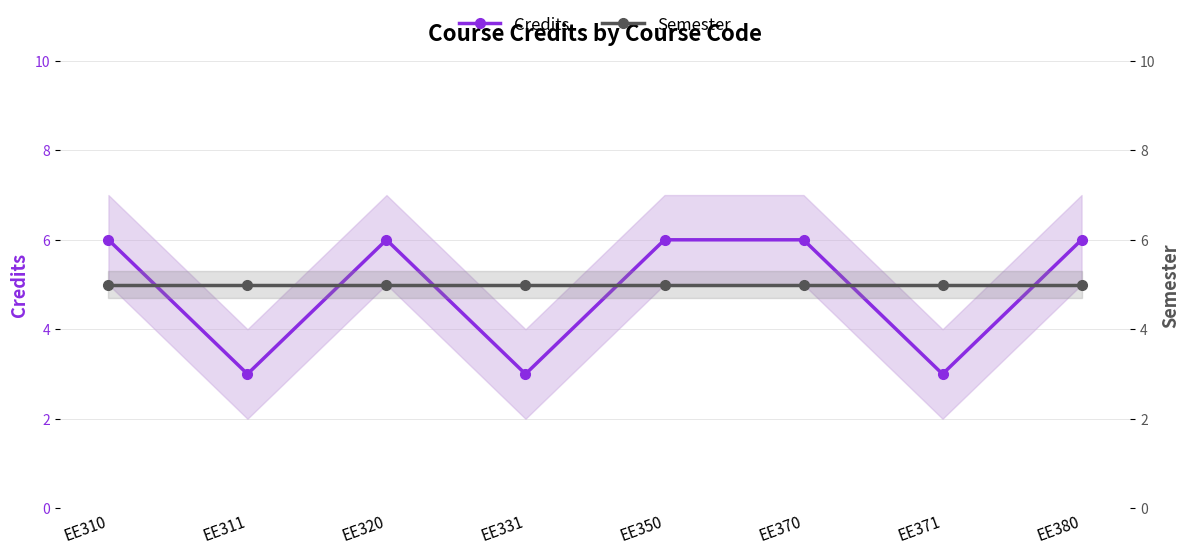

How many lines are shown in the chart?

2